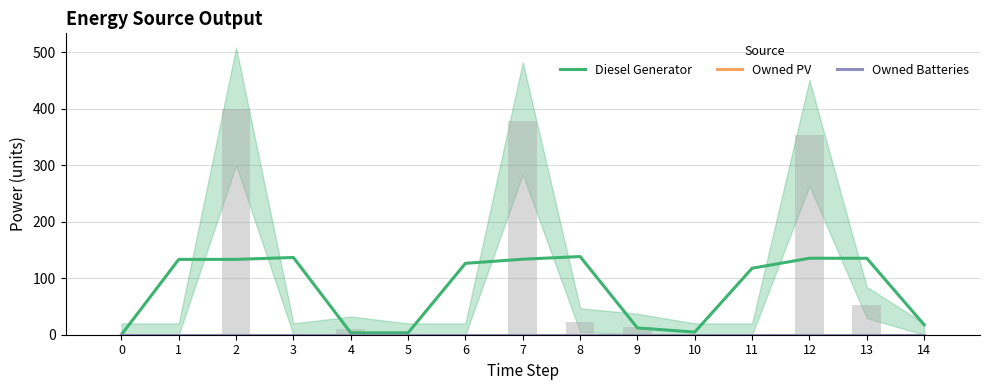

Does the chart contain stacked bars?

No